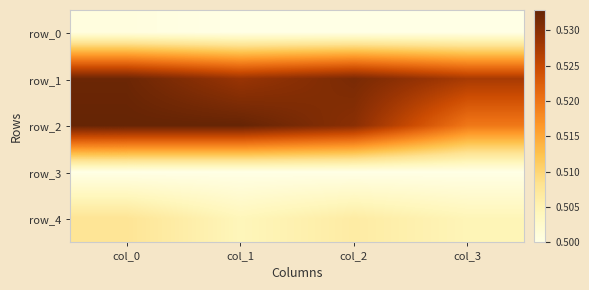

How many row_4 values are between 0 and 1?

4